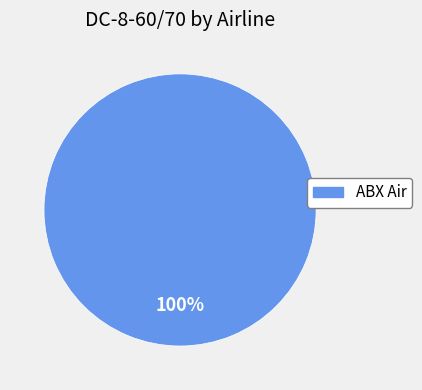

Count the number of slices in the pie.

1